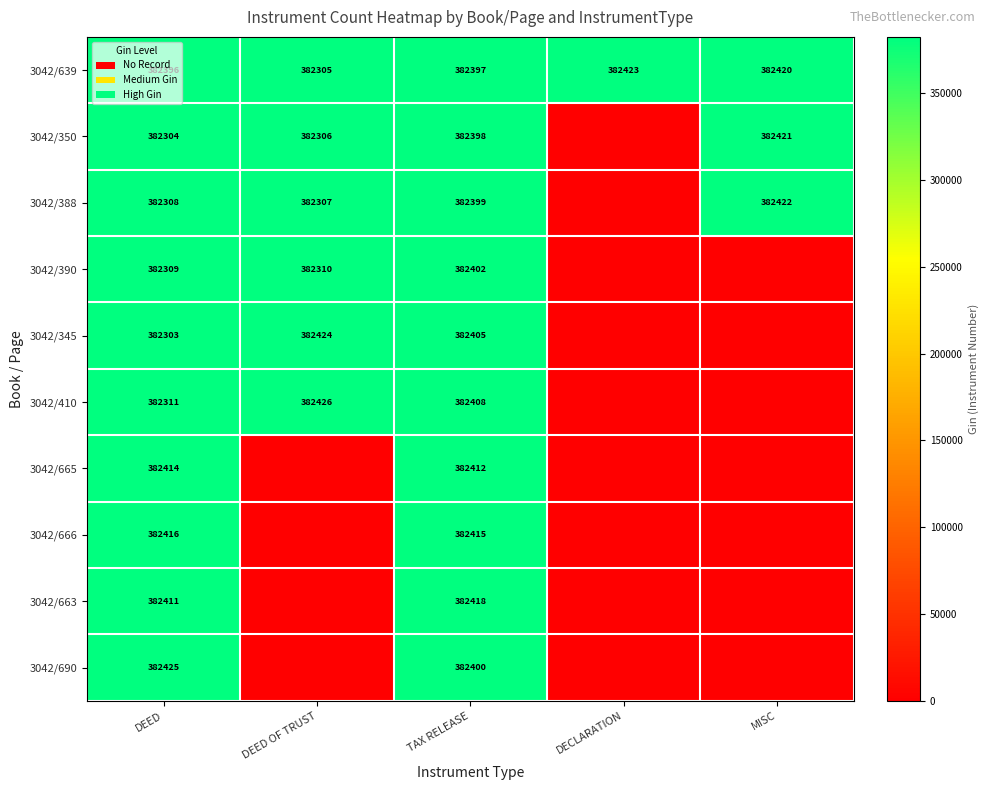

What is the spread (max minus min) of values at DEED?

122